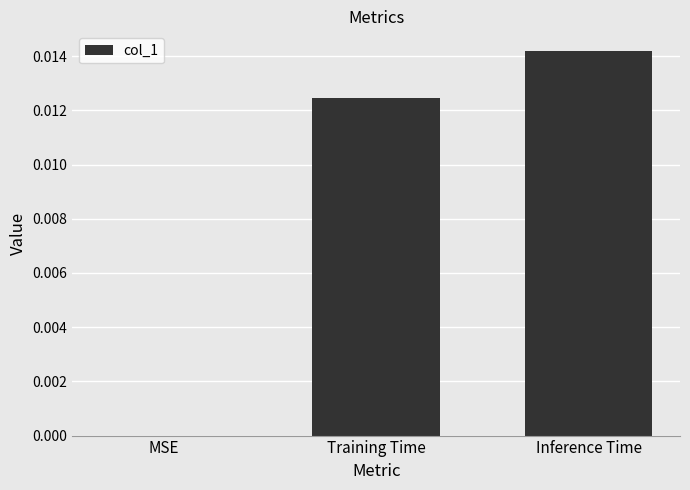

Which label corresponds to the largest value in the chart?

Inference Time